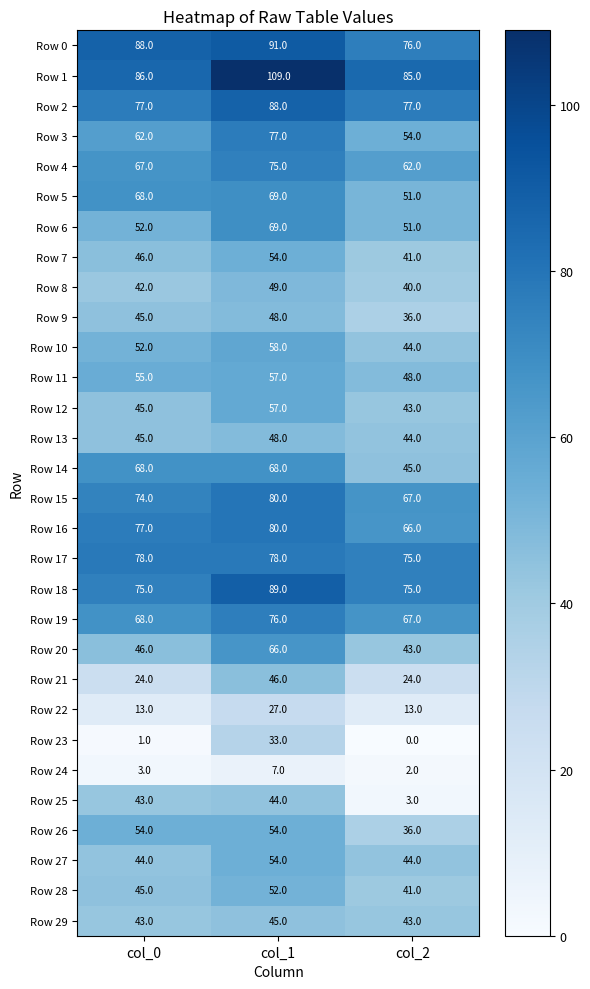

List the labels in order of Row 10 value, smallest first.

col_2, col_0, col_1